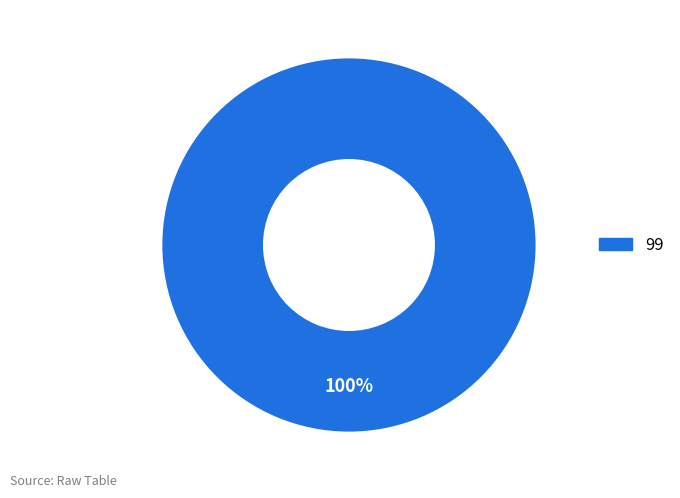

Which category accounts for the majority?

99